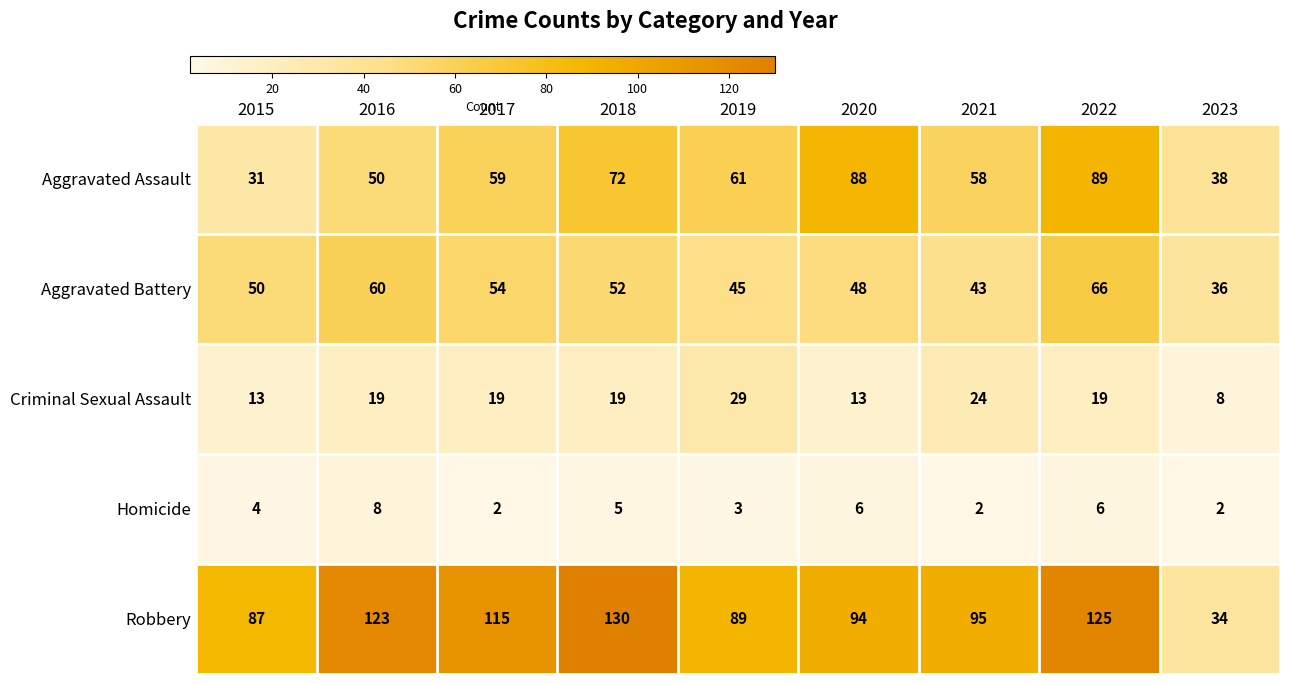

Which series has the widest spread of values?

Robbery